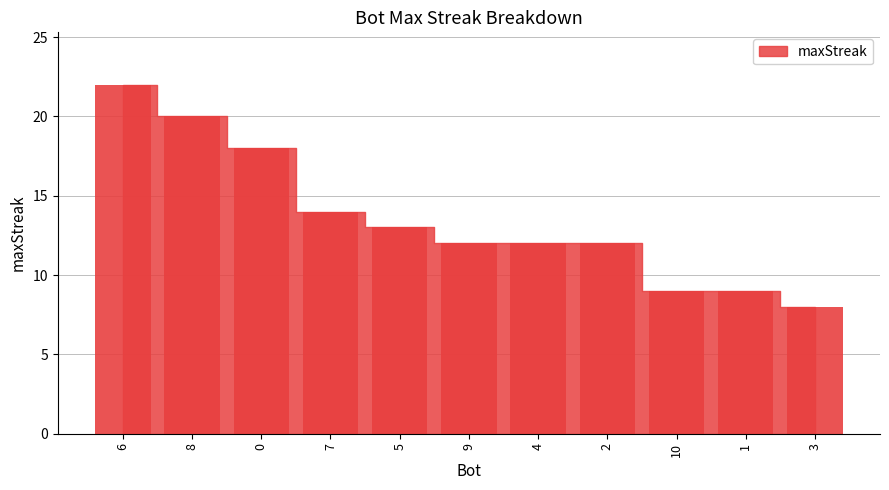

How many series are shown in this chart?

1